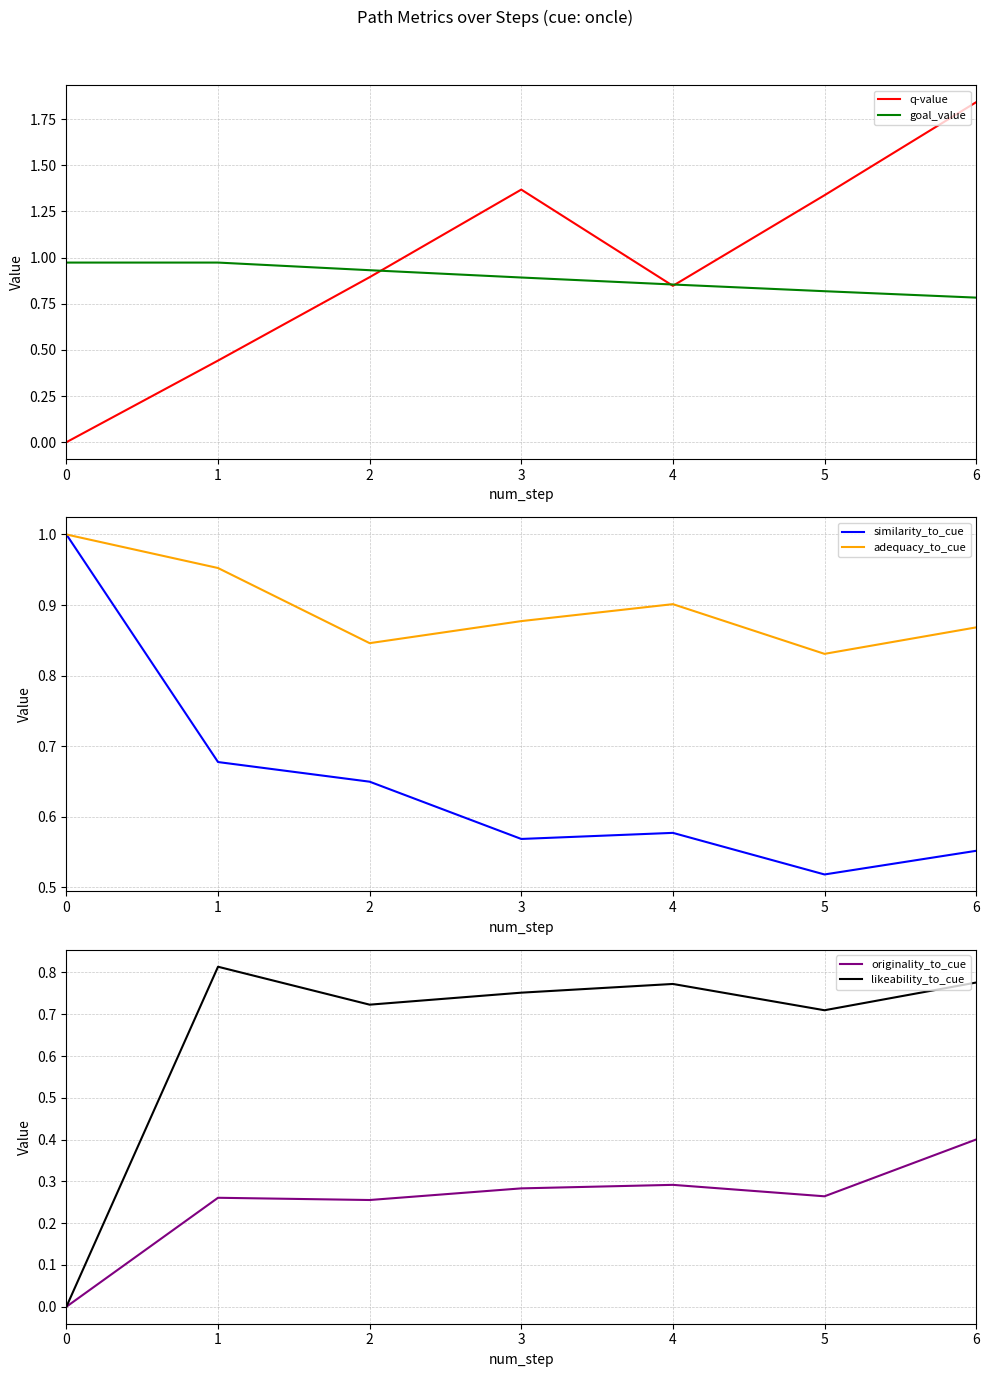

What is the value of the q-value point at the 5th from the left?

0.8